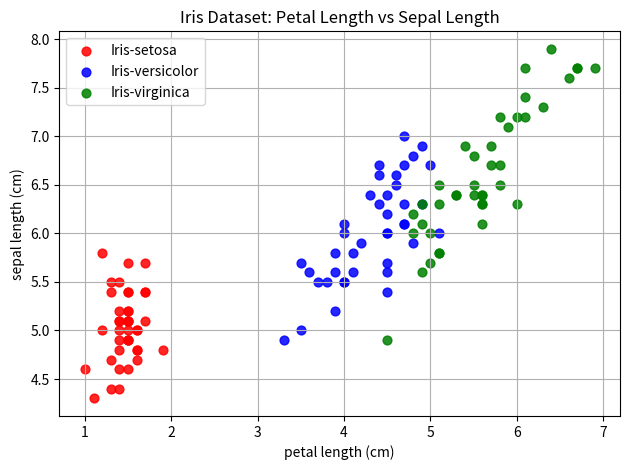

What are all the series names shown in the legend?

Iris-setosa, Iris-versicolor, Iris-virginica